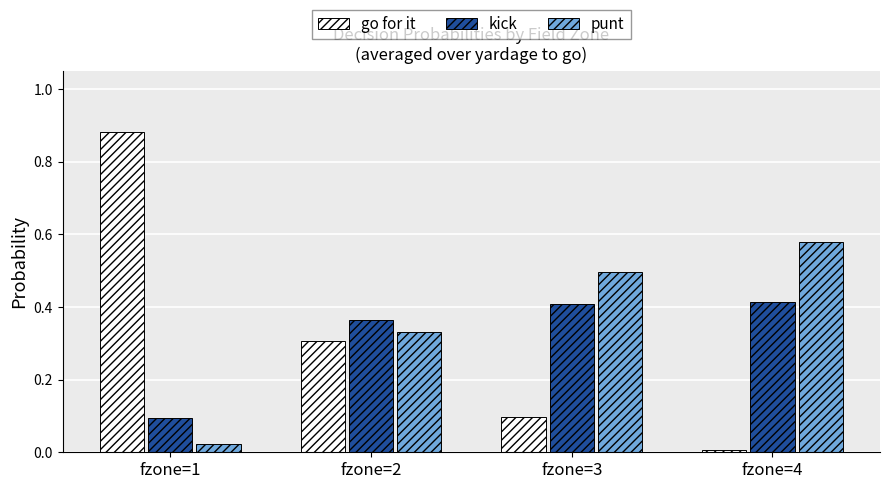

Which series has the largest total across all categories?

punt